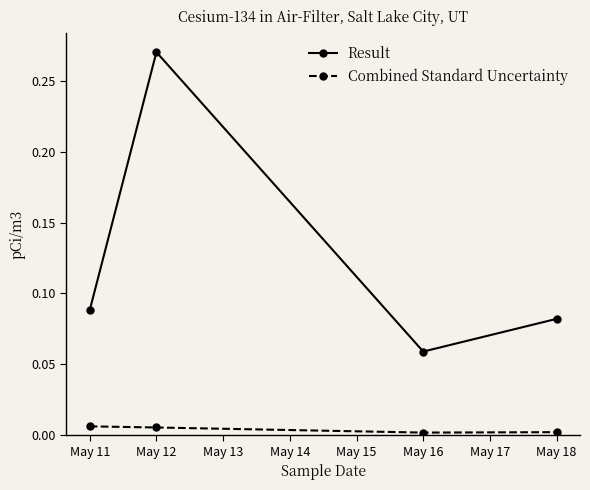

Which series has the largest range (max minus min)?

Result